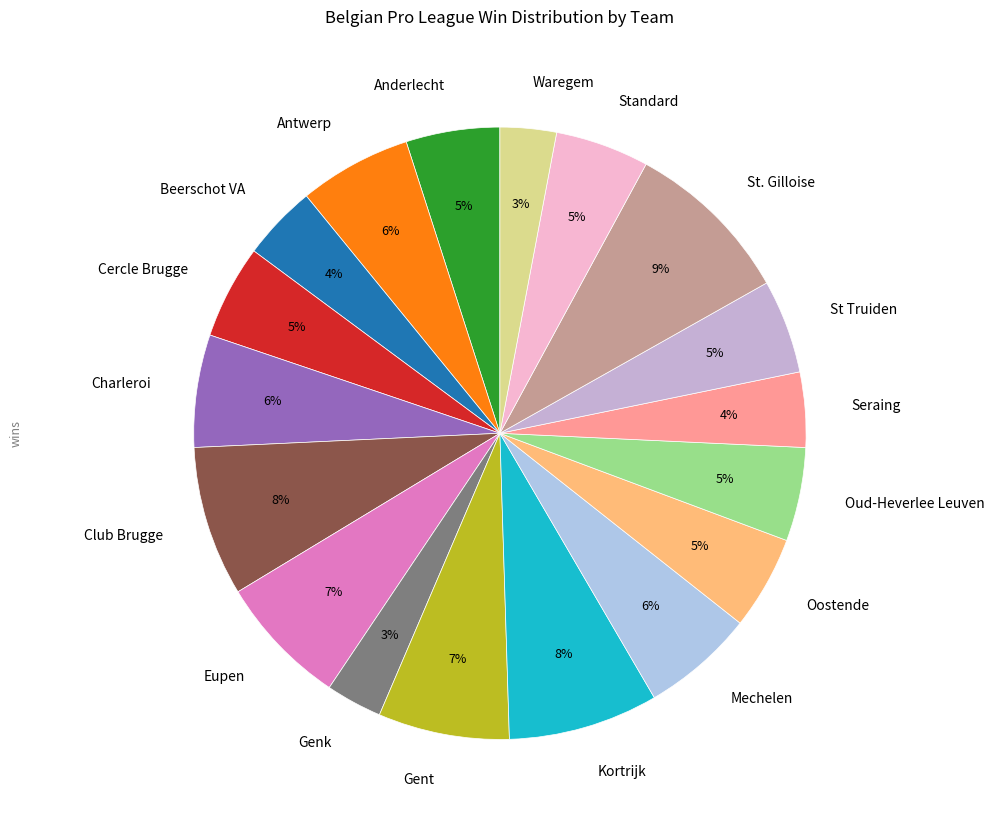

To the nearest percent, what is the combined percentage of Seraing and Standard?

9%